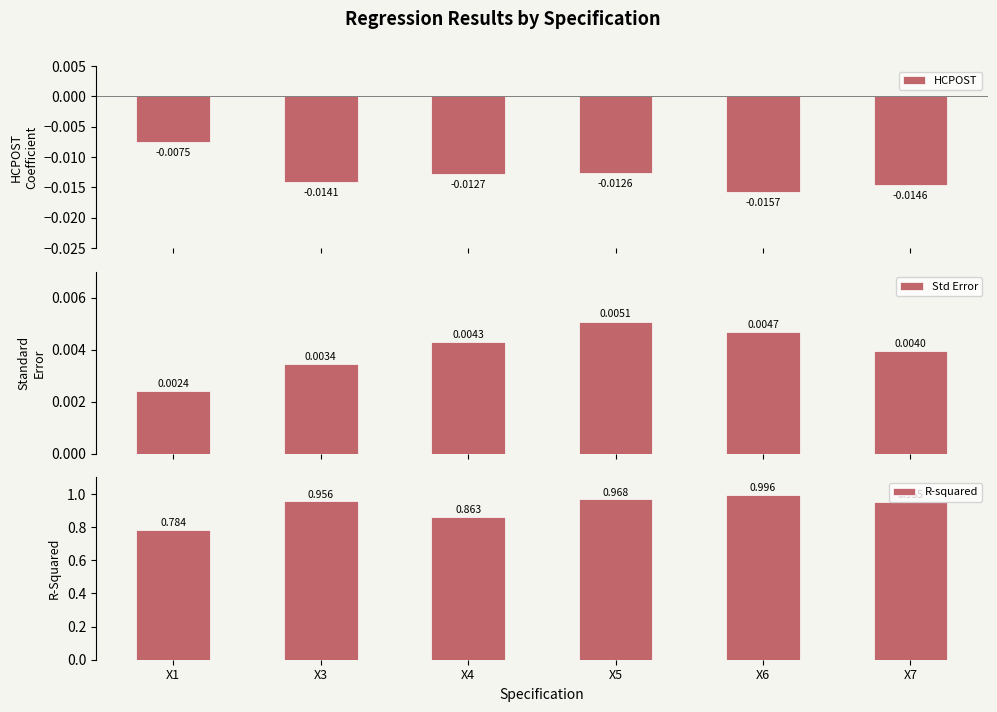

Rank the categories by Std Error value from lowest to highest.

X1, X3, X7, X4, X6, X5